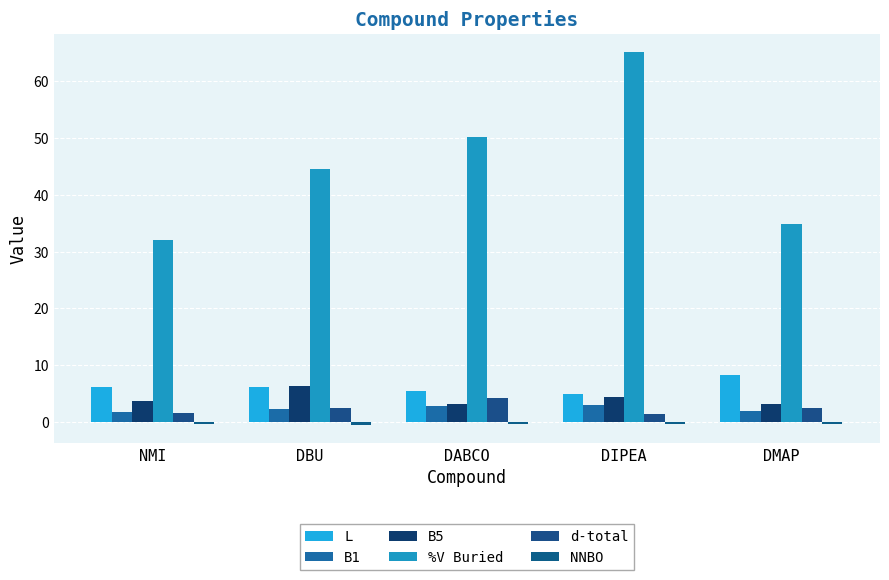

True or false: B1 has a value of 0.5 at DBU.

False